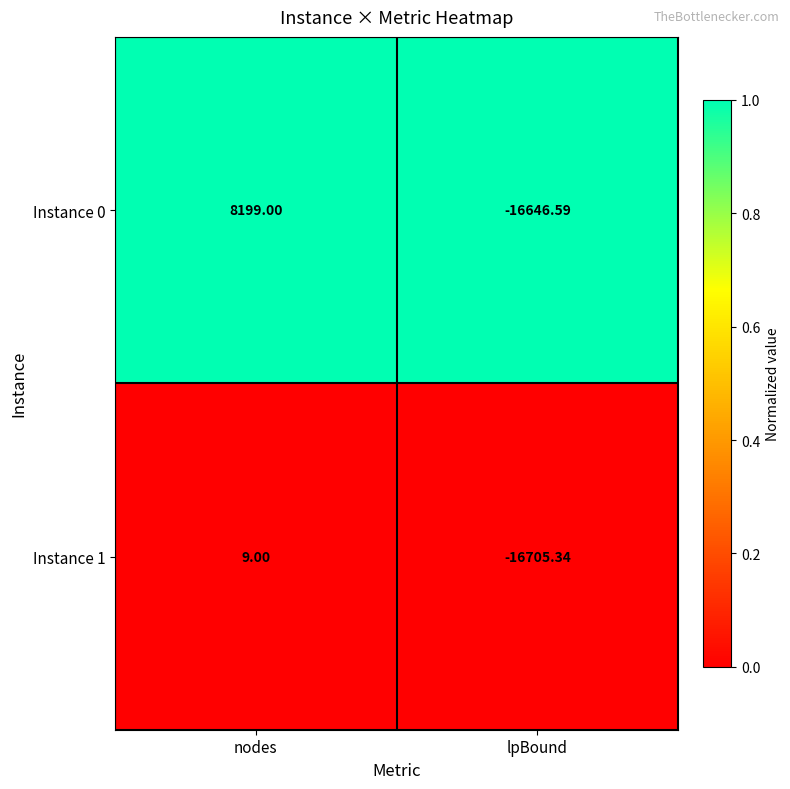

At which category does the chart reach its peak across all series?

nodes